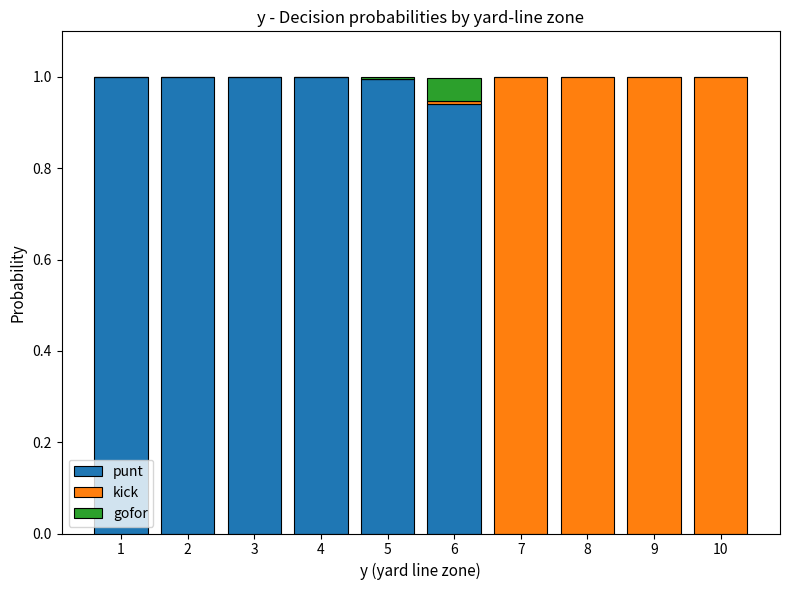

What is the sum of all punt values?

5.9